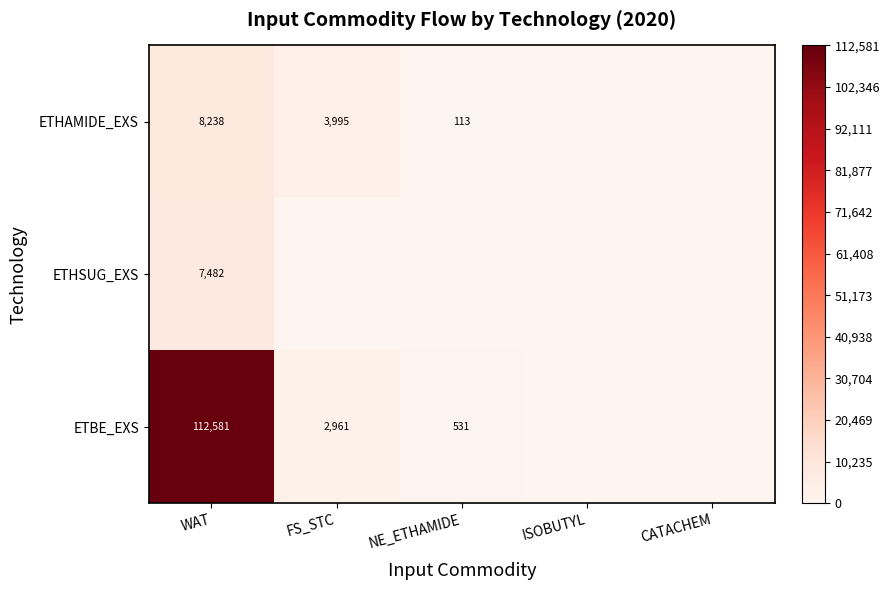

At how many categories does at least one series exceed 24170?

1